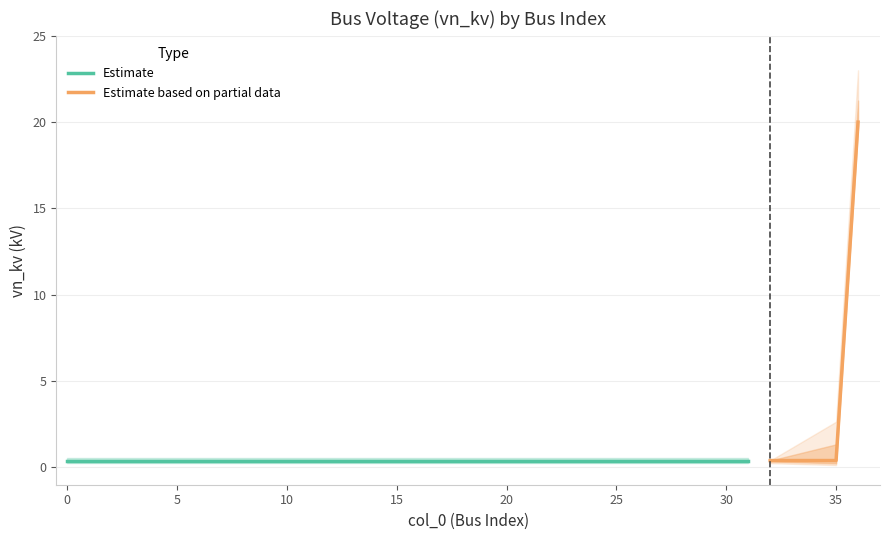

Is it true that the value at 36 is 20.0?

True